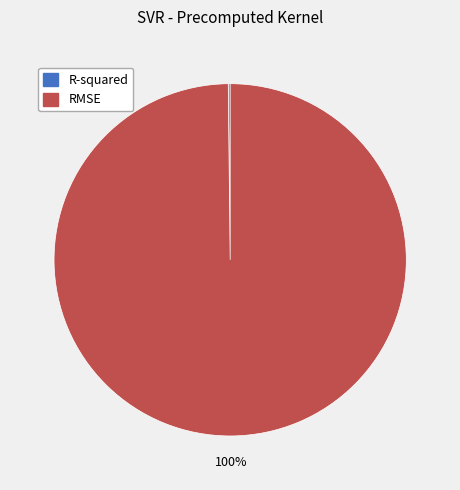

Which slice is the largest?

RMSE